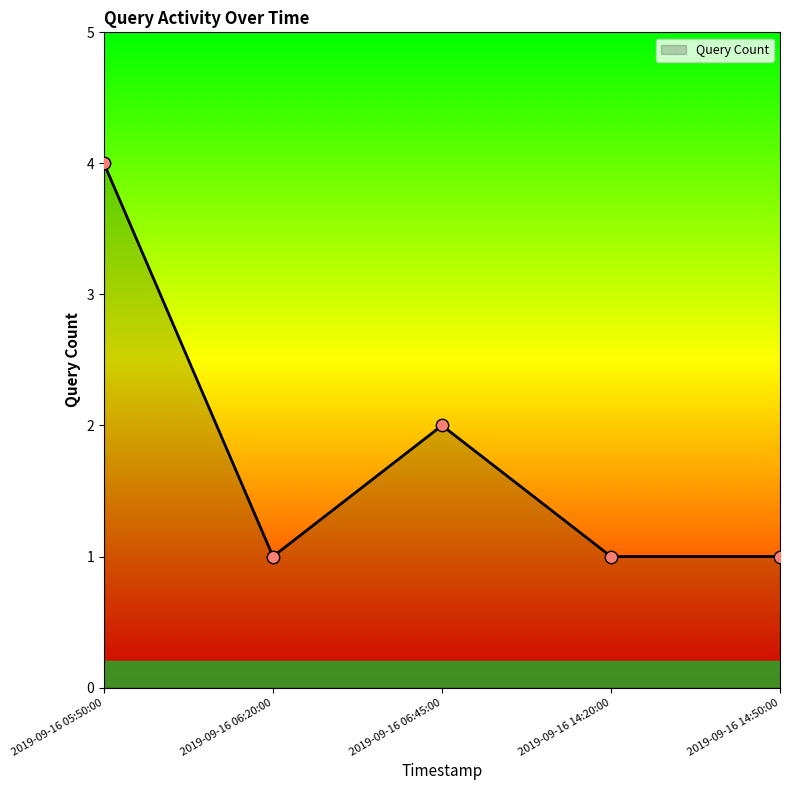

Approximately how many times larger is the value at 2019-09-16 14:20:00 compared to 2019-09-16 14:50:00?

1.0